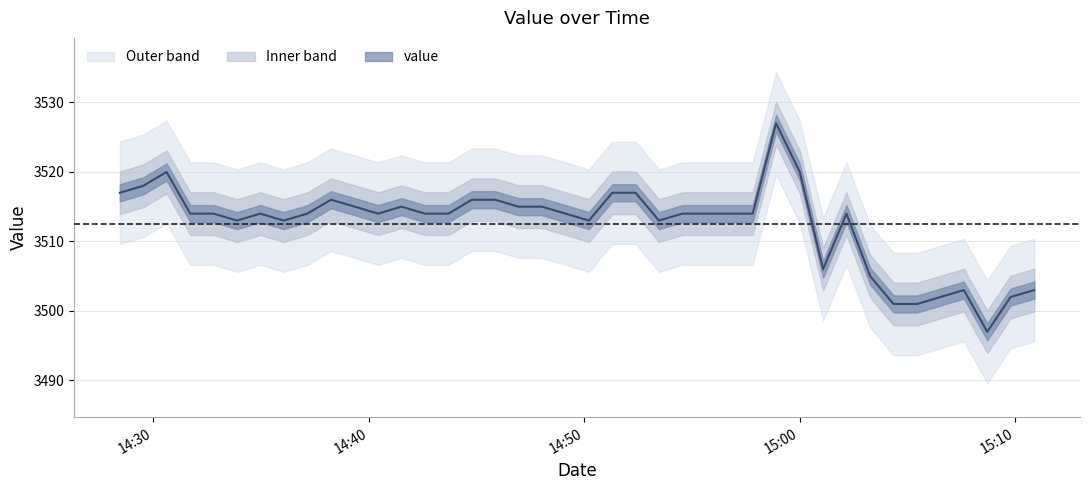

Is it true that the value at 2020-06-08T15:01:05 is 3506?

True